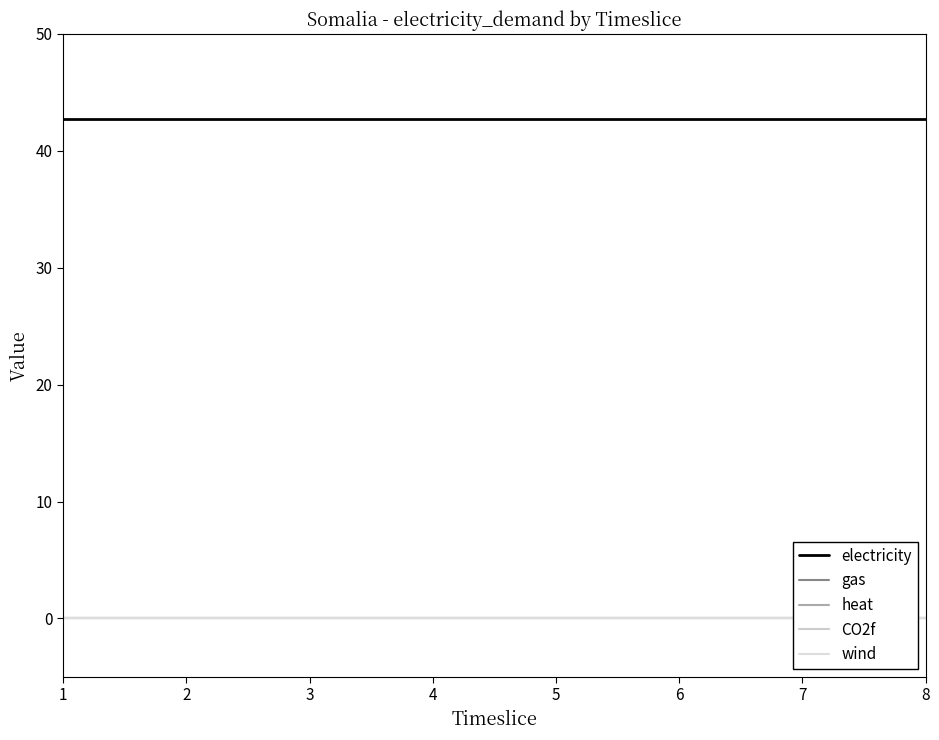

How many distinct data groups are displayed?

5